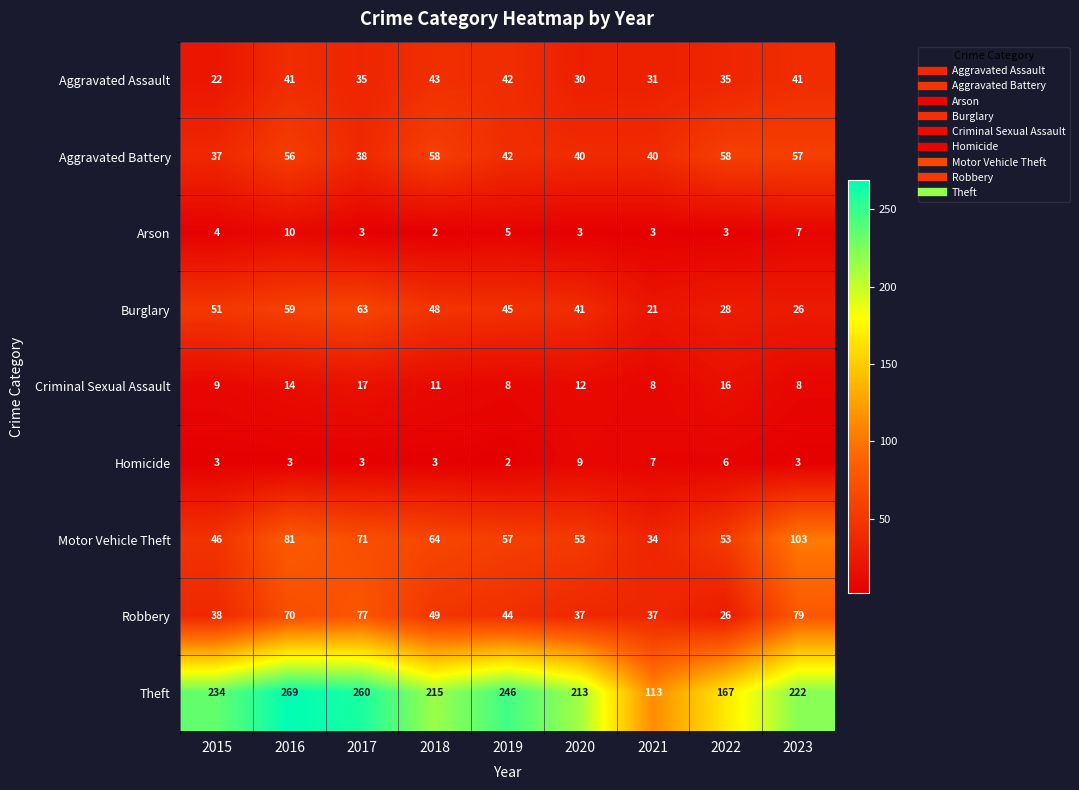

Rank the series at 2021 from lowest to highest value.

Arson, Homicide, Criminal Sexual Assault, Burglary, Aggravated Assault, Motor Vehicle Theft, Robbery, Aggravated Battery, Theft